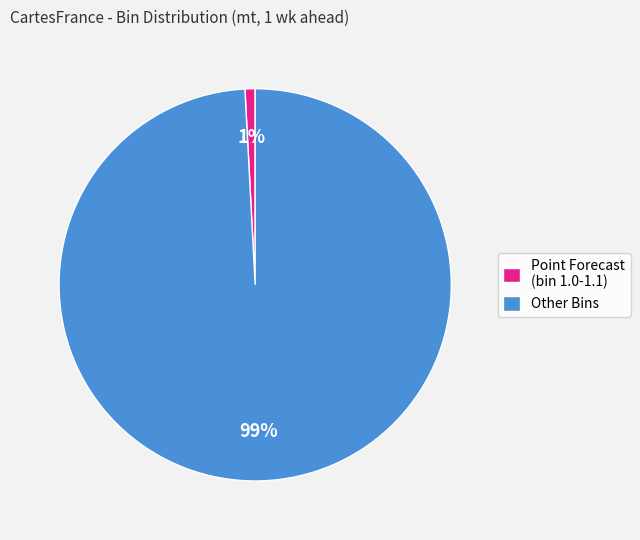

To the nearest percent, what percentage of the pie is Point Forecast (bin 1.0-1.1)?

1%